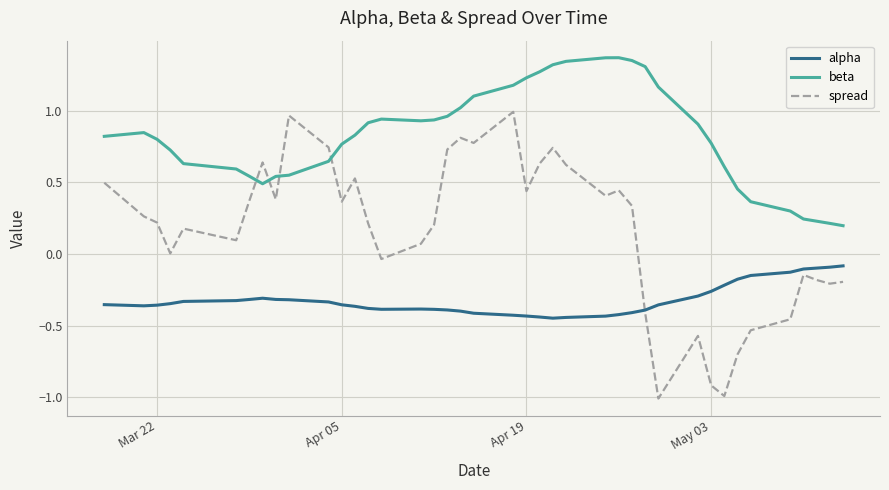

Which series has the largest range (max minus min)?

spread